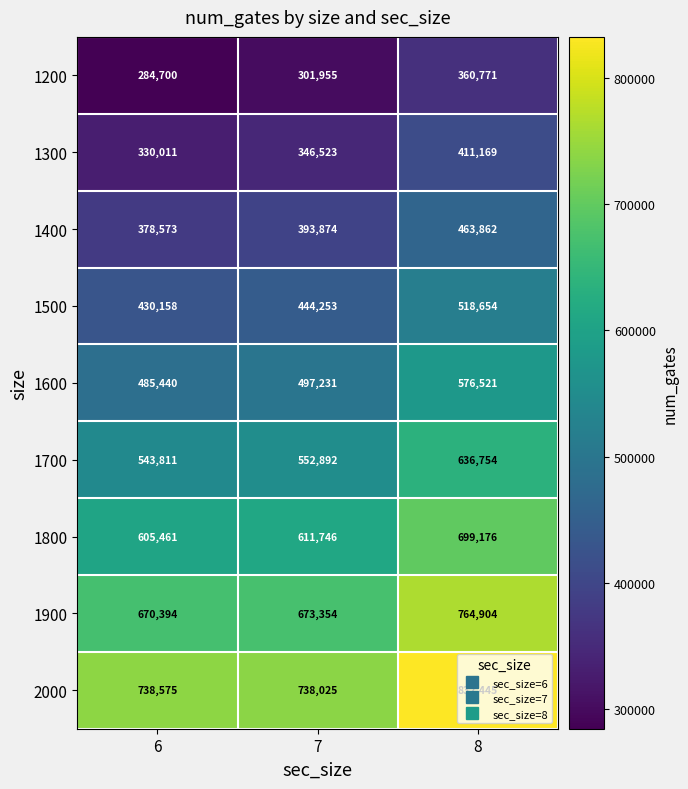

What is the difference between the maximum and second lowest values in the 1900 series?

91550